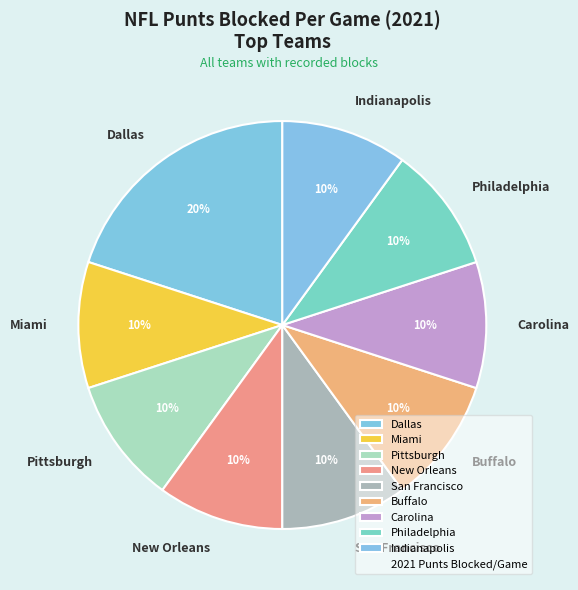

What is the largest slice in the pie chart?

Dallas